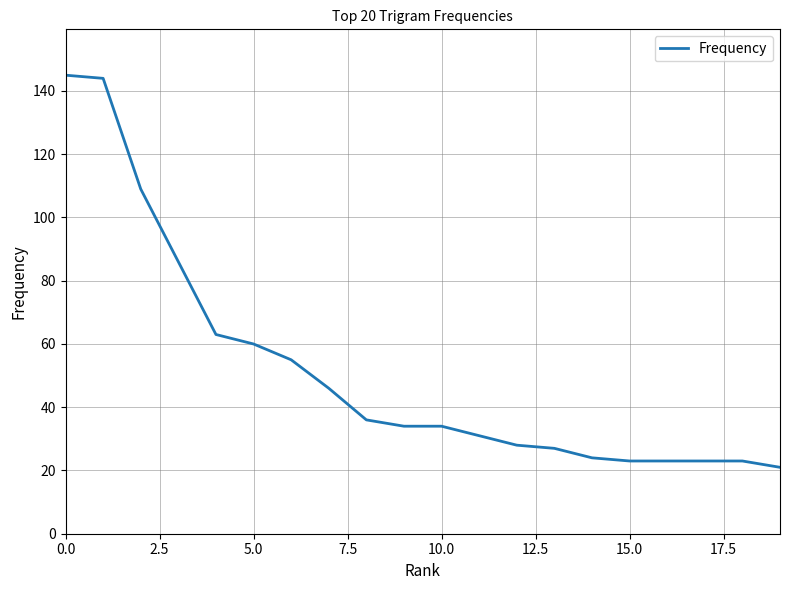

What is the minimum value shown in the chart?

21